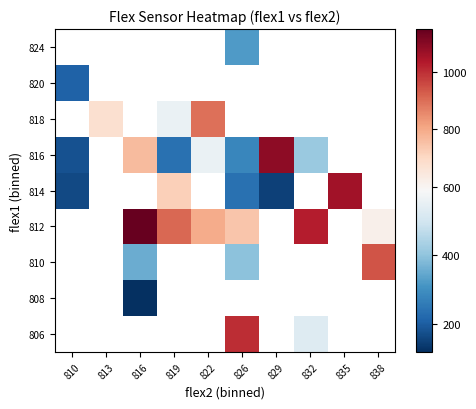

Is it true that 816 equals 149.5 at 826?

False